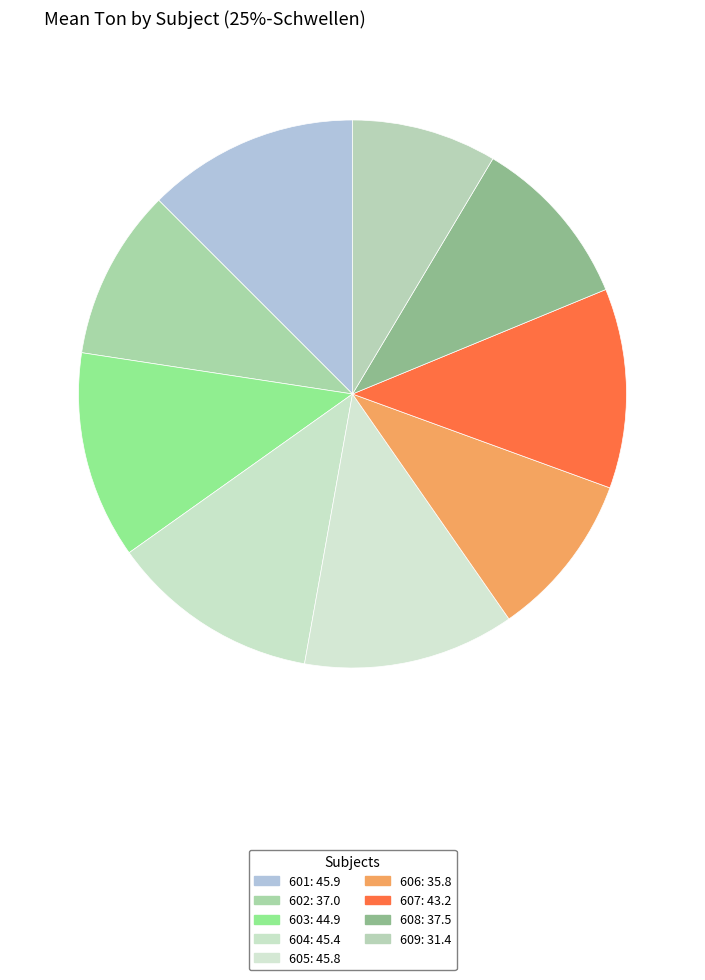

Which category has the biggest portion of the pie?

601